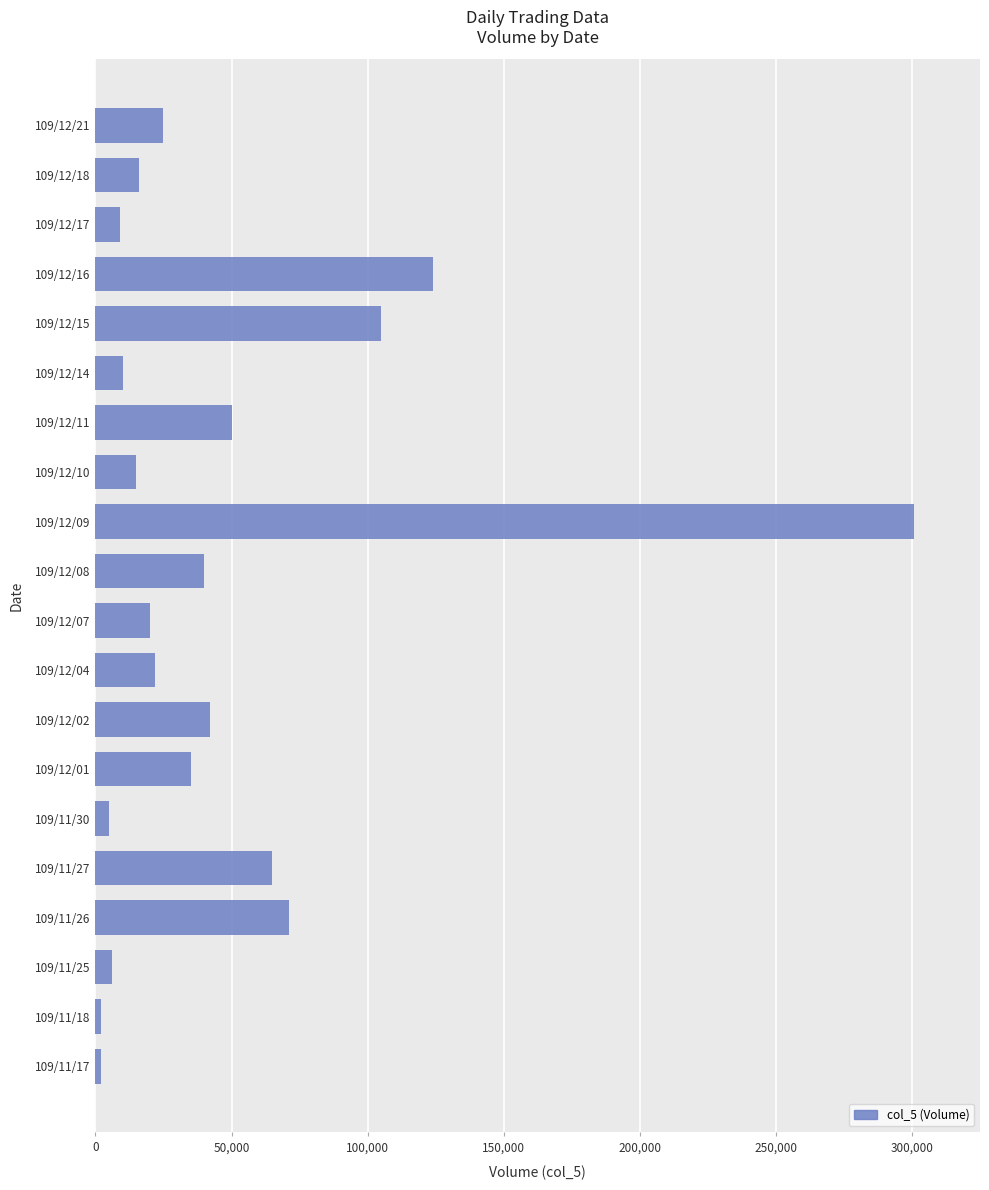

Which label corresponds to the largest value in the chart?

109/12/09